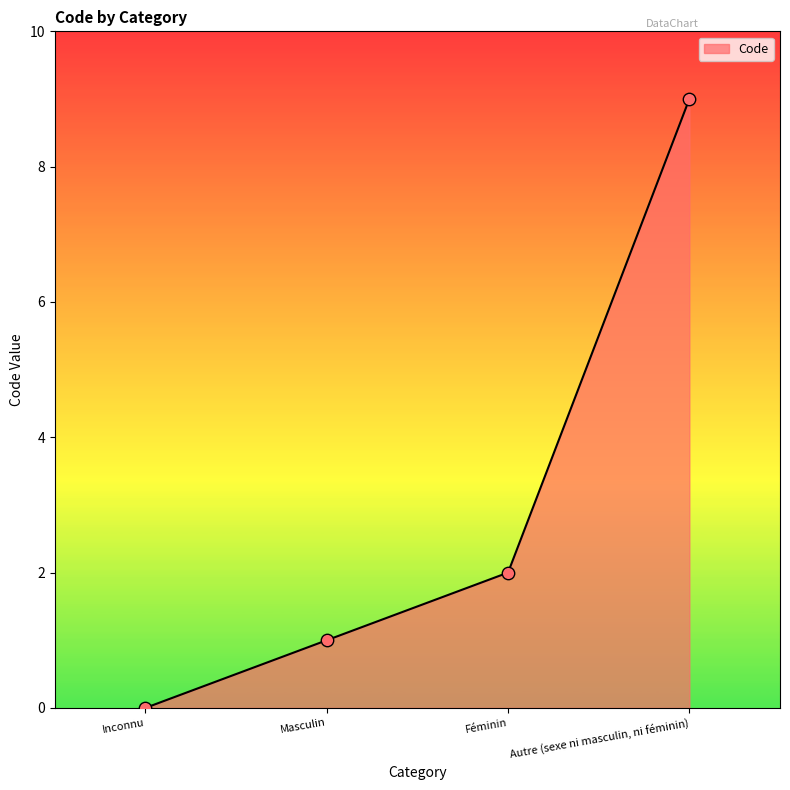

Between Inconnu and Féminin, which is larger?

Féminin